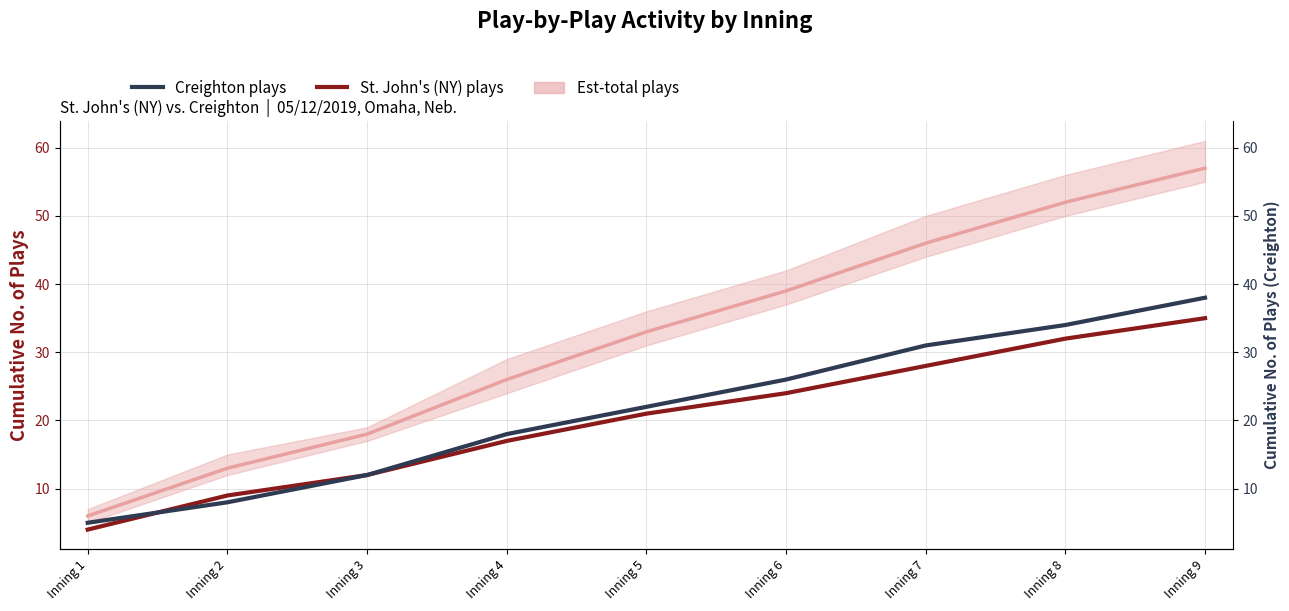

The value of Creighton plays at Inning 2 is 5. True or false?

False